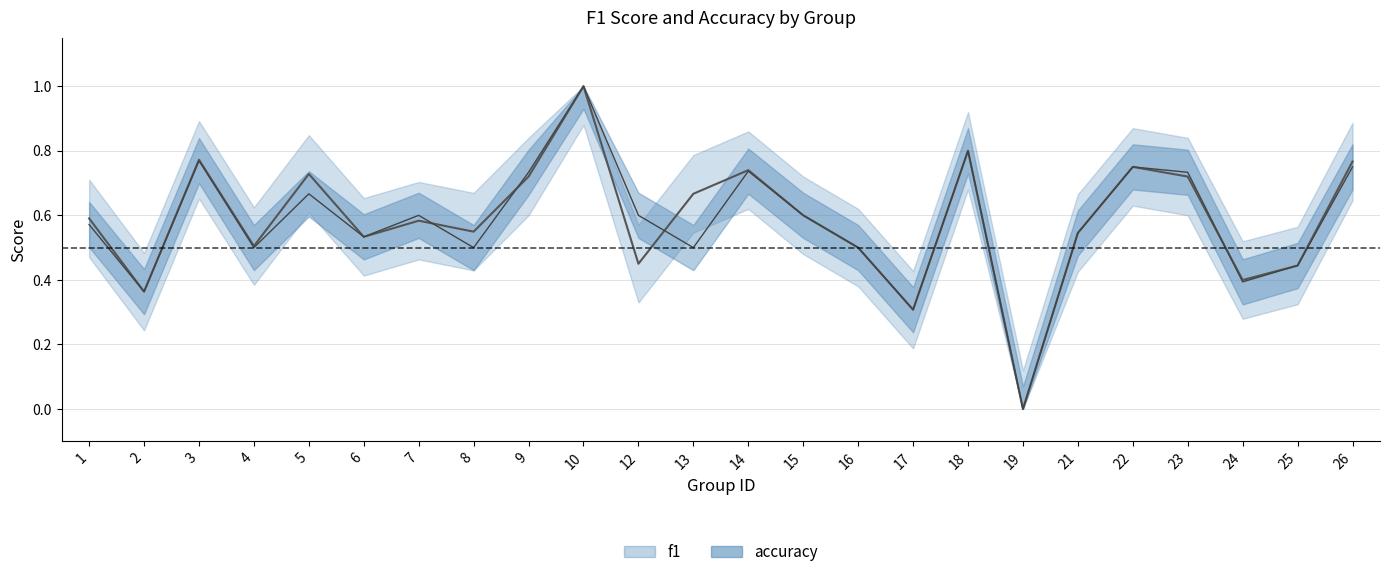

Does the chart display data point markers on the line(s)?

No